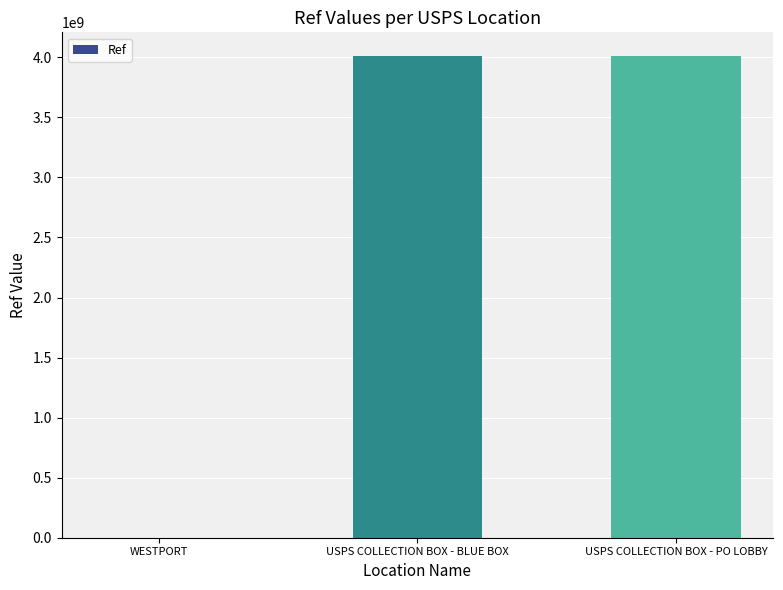

The chart shows a value of 1387360 at WESTPORT. True or false?

True